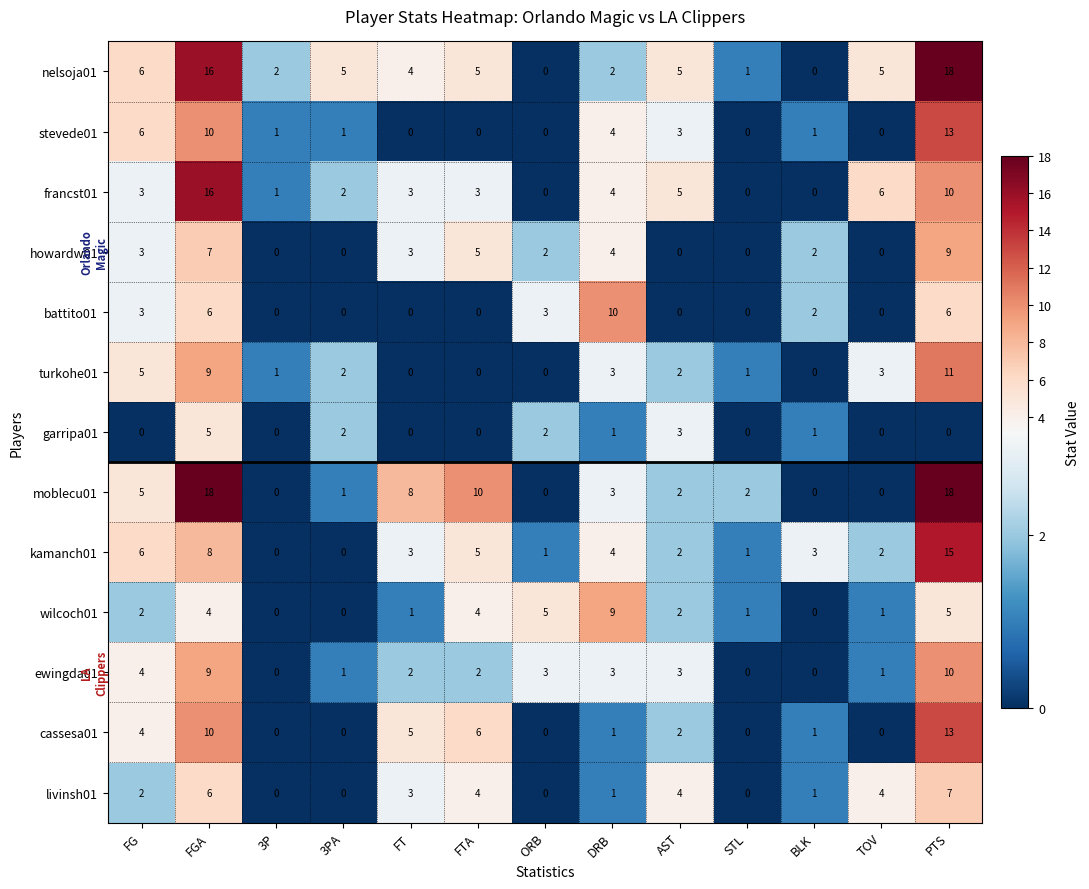

Is the value of stevede01 at PTS greater than the value of moblecu01 at DRB?

Yes